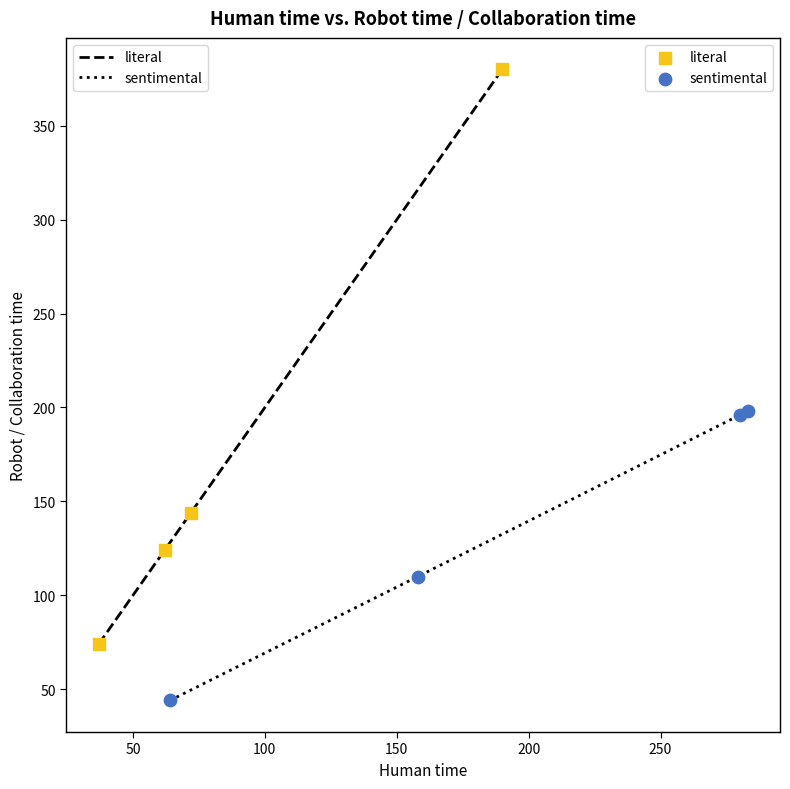

What are all the series names shown in the legend?

literal, sentimental